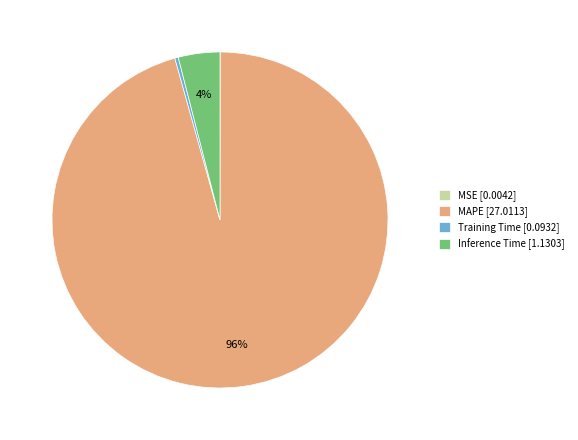

Does any single category account for the majority?

Yes